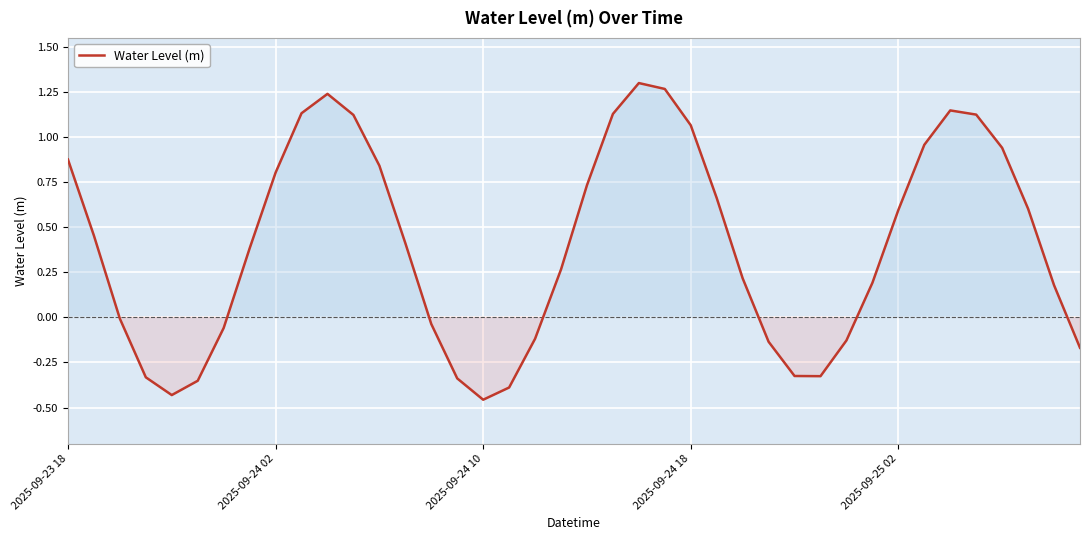

Is this an area chart (filled region under the line)?

Yes